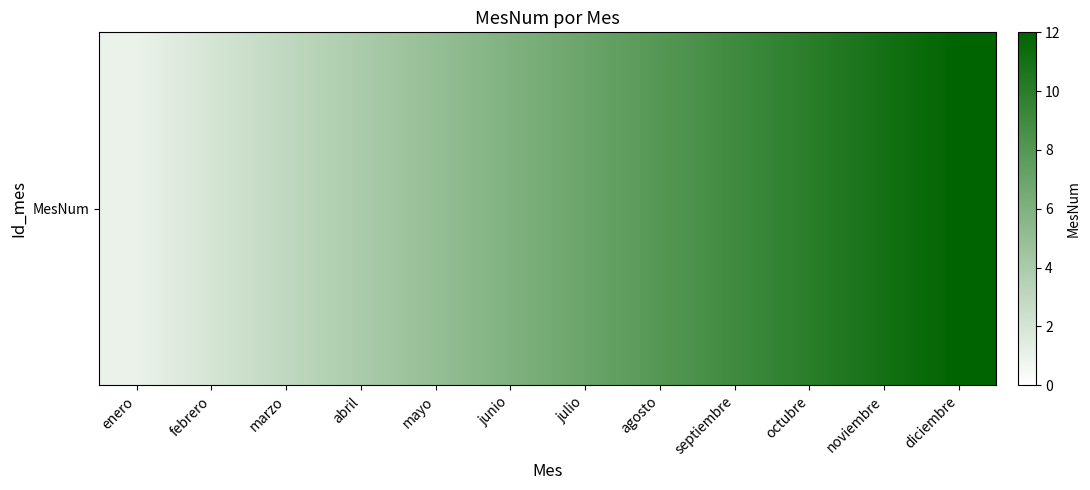

What is the sum of the values at octubre and noviembre?

21